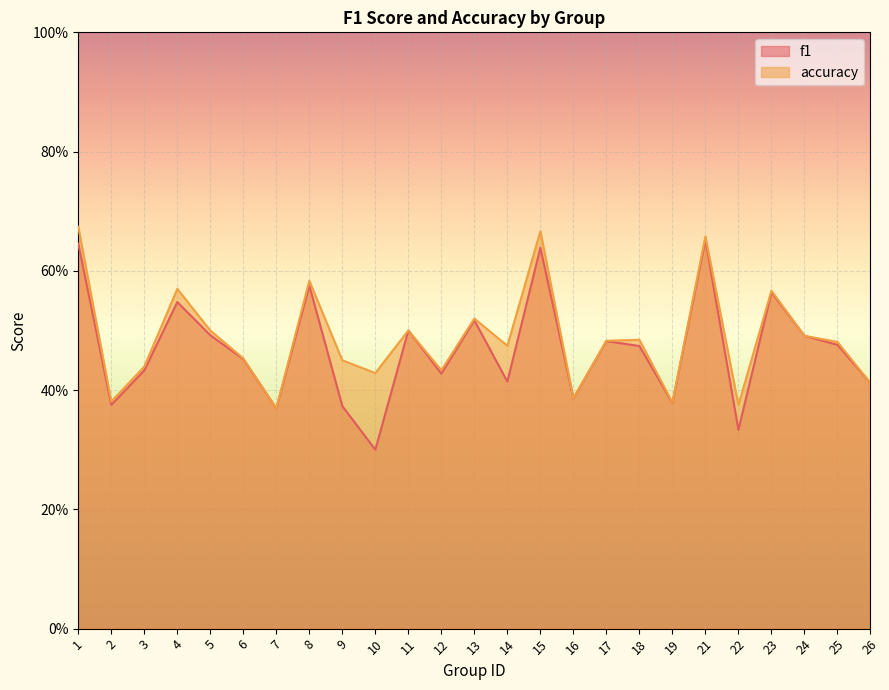

Rank the series at 13 from lowest to highest value.

f1, accuracy